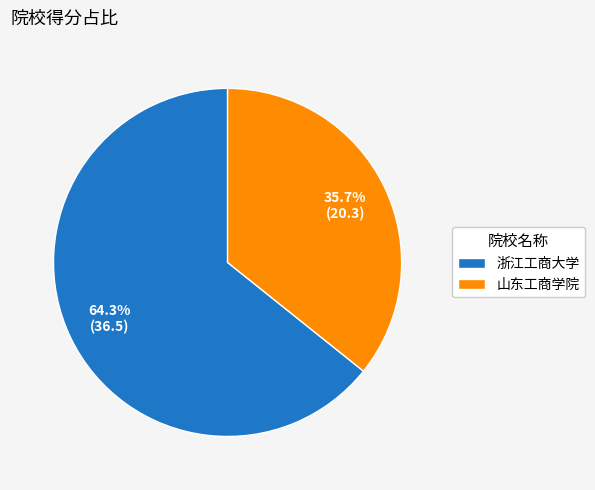

What is the largest slice in the pie chart?

浙江工商大学